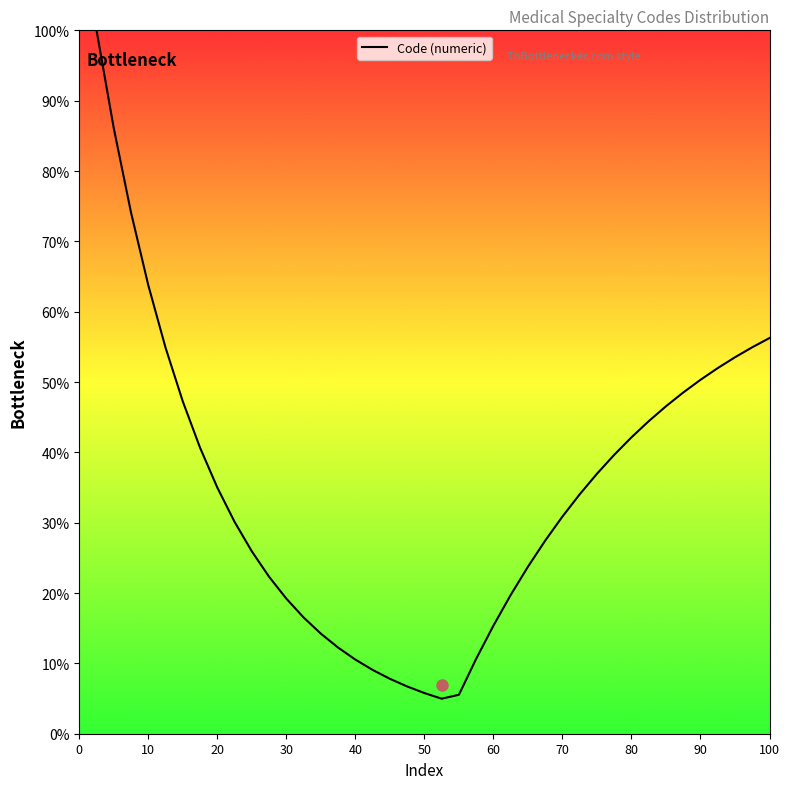

What is the smallest value displayed?

5.0